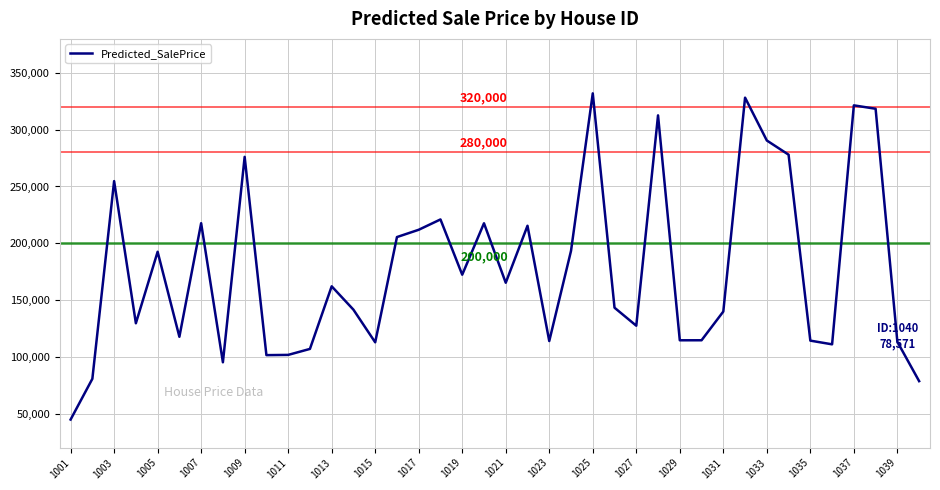

What is the smallest value displayed?

44736.7